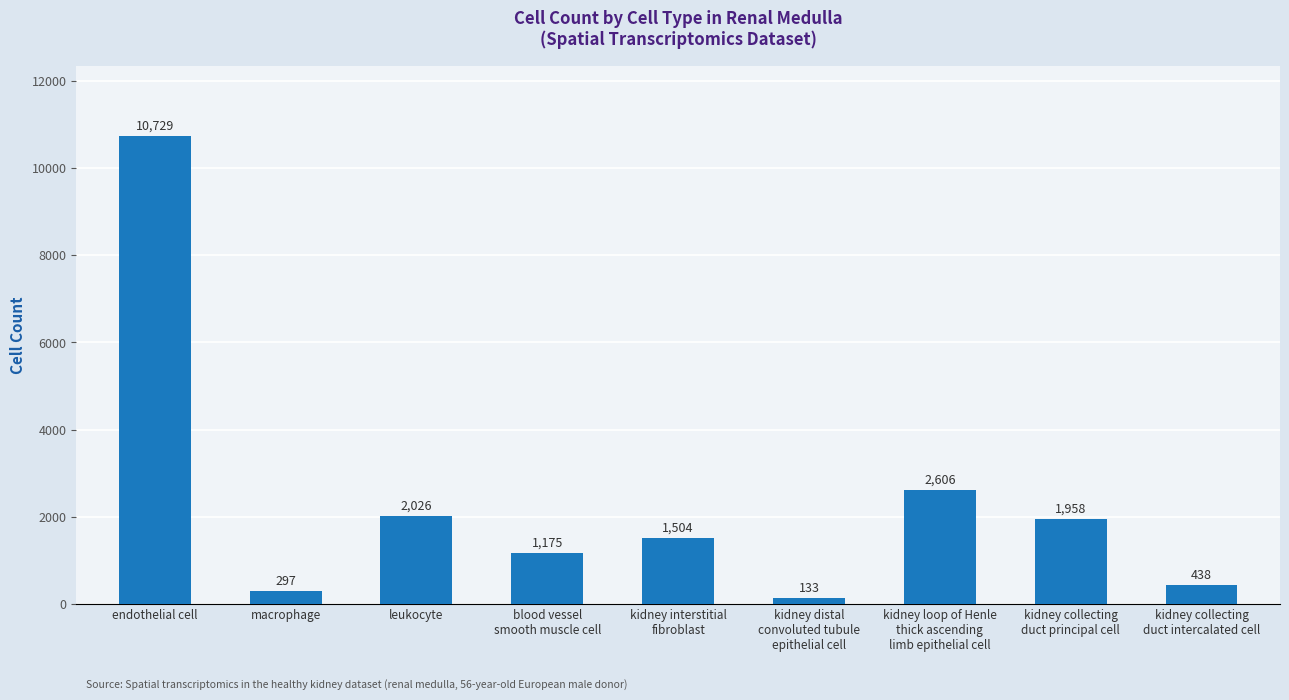

What position from the right is kidney loop of Henle
thick ascending
limb epithelial cell?

3